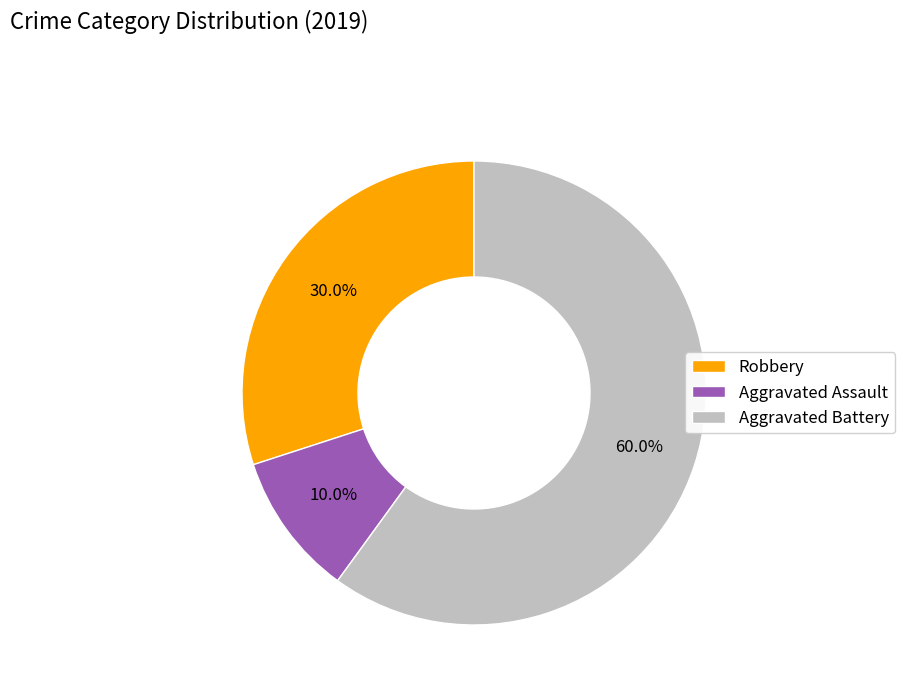

What is the smallest slice in the pie chart?

Aggravated Assault